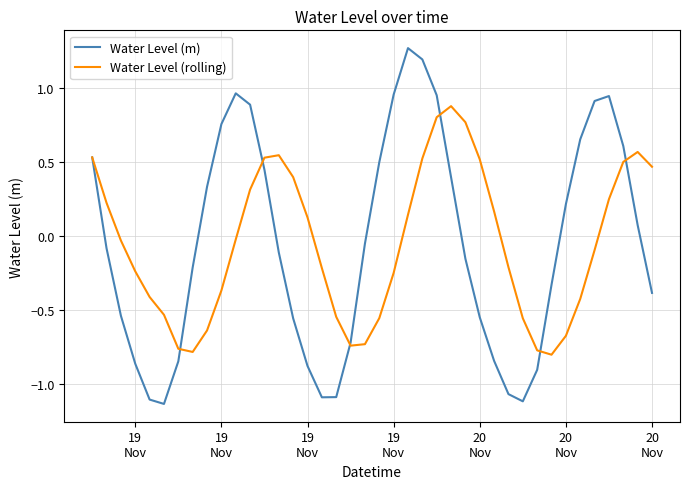

Which series has the widest spread of values?

Water Level (m)